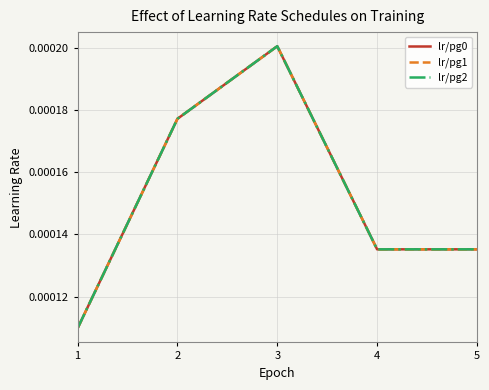

True or false: lr/pg1 has more than 0 interior local peaks.

True